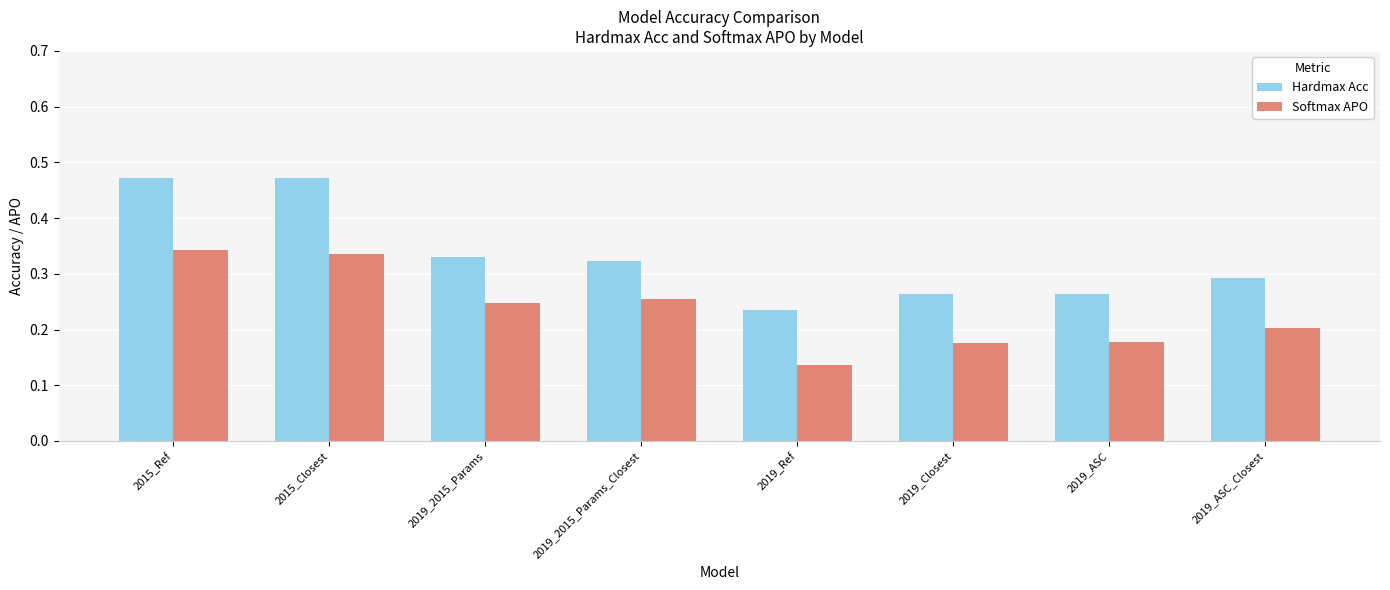

Rank the series by their average value, from lowest to highest.

Softmax APO, Hardmax Acc